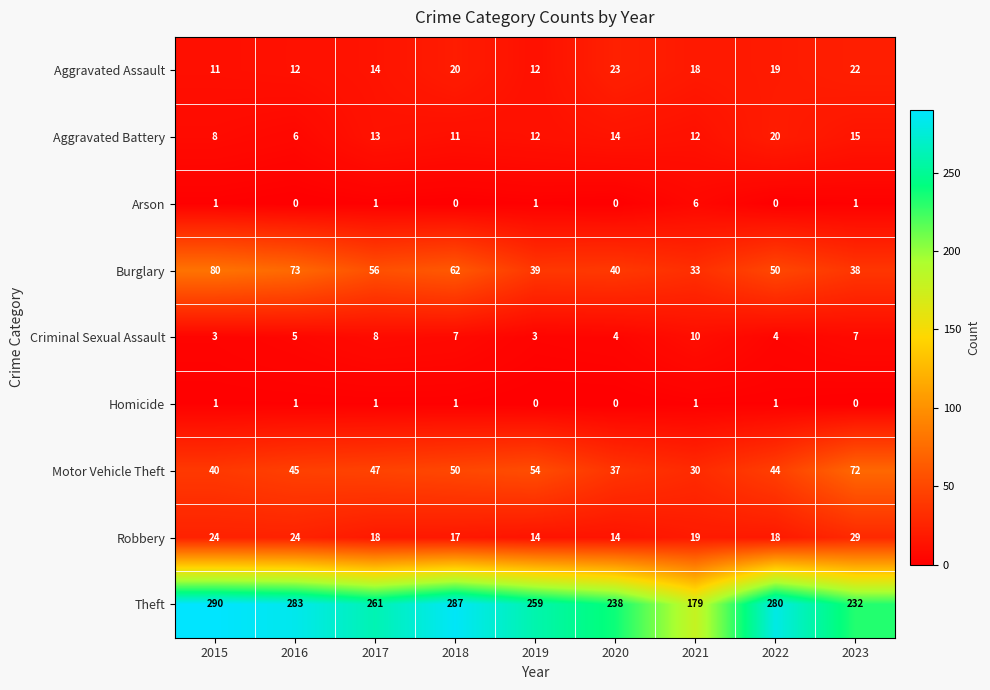

What is the difference between the highest and lowest values at 2023?

232